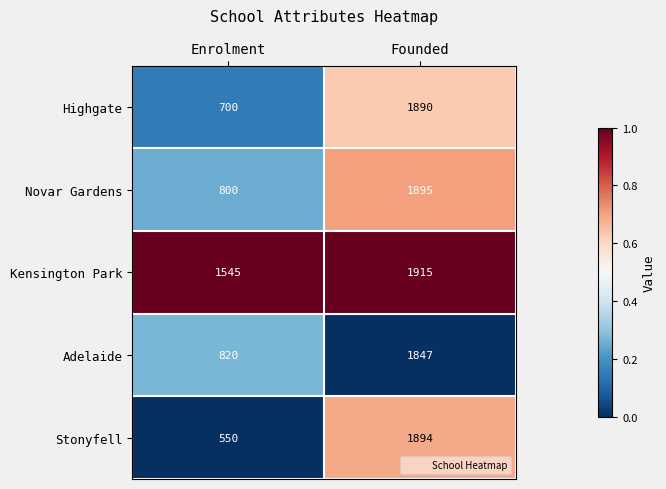

What is the average value of the Adelaide series?

1334